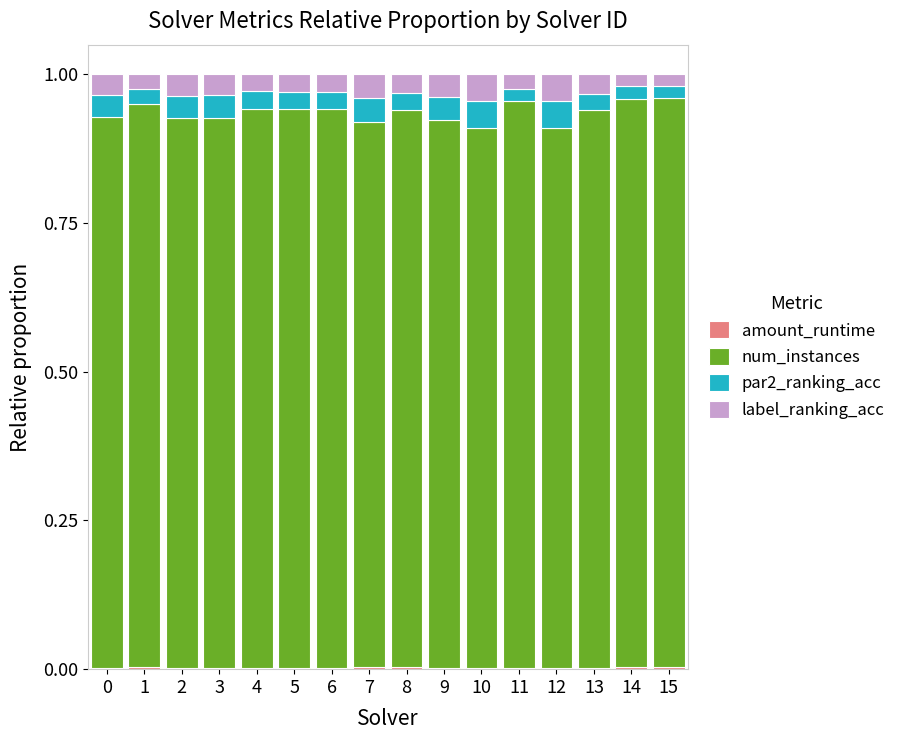

Are the bars grouped side by side (vs. stacked)?

No